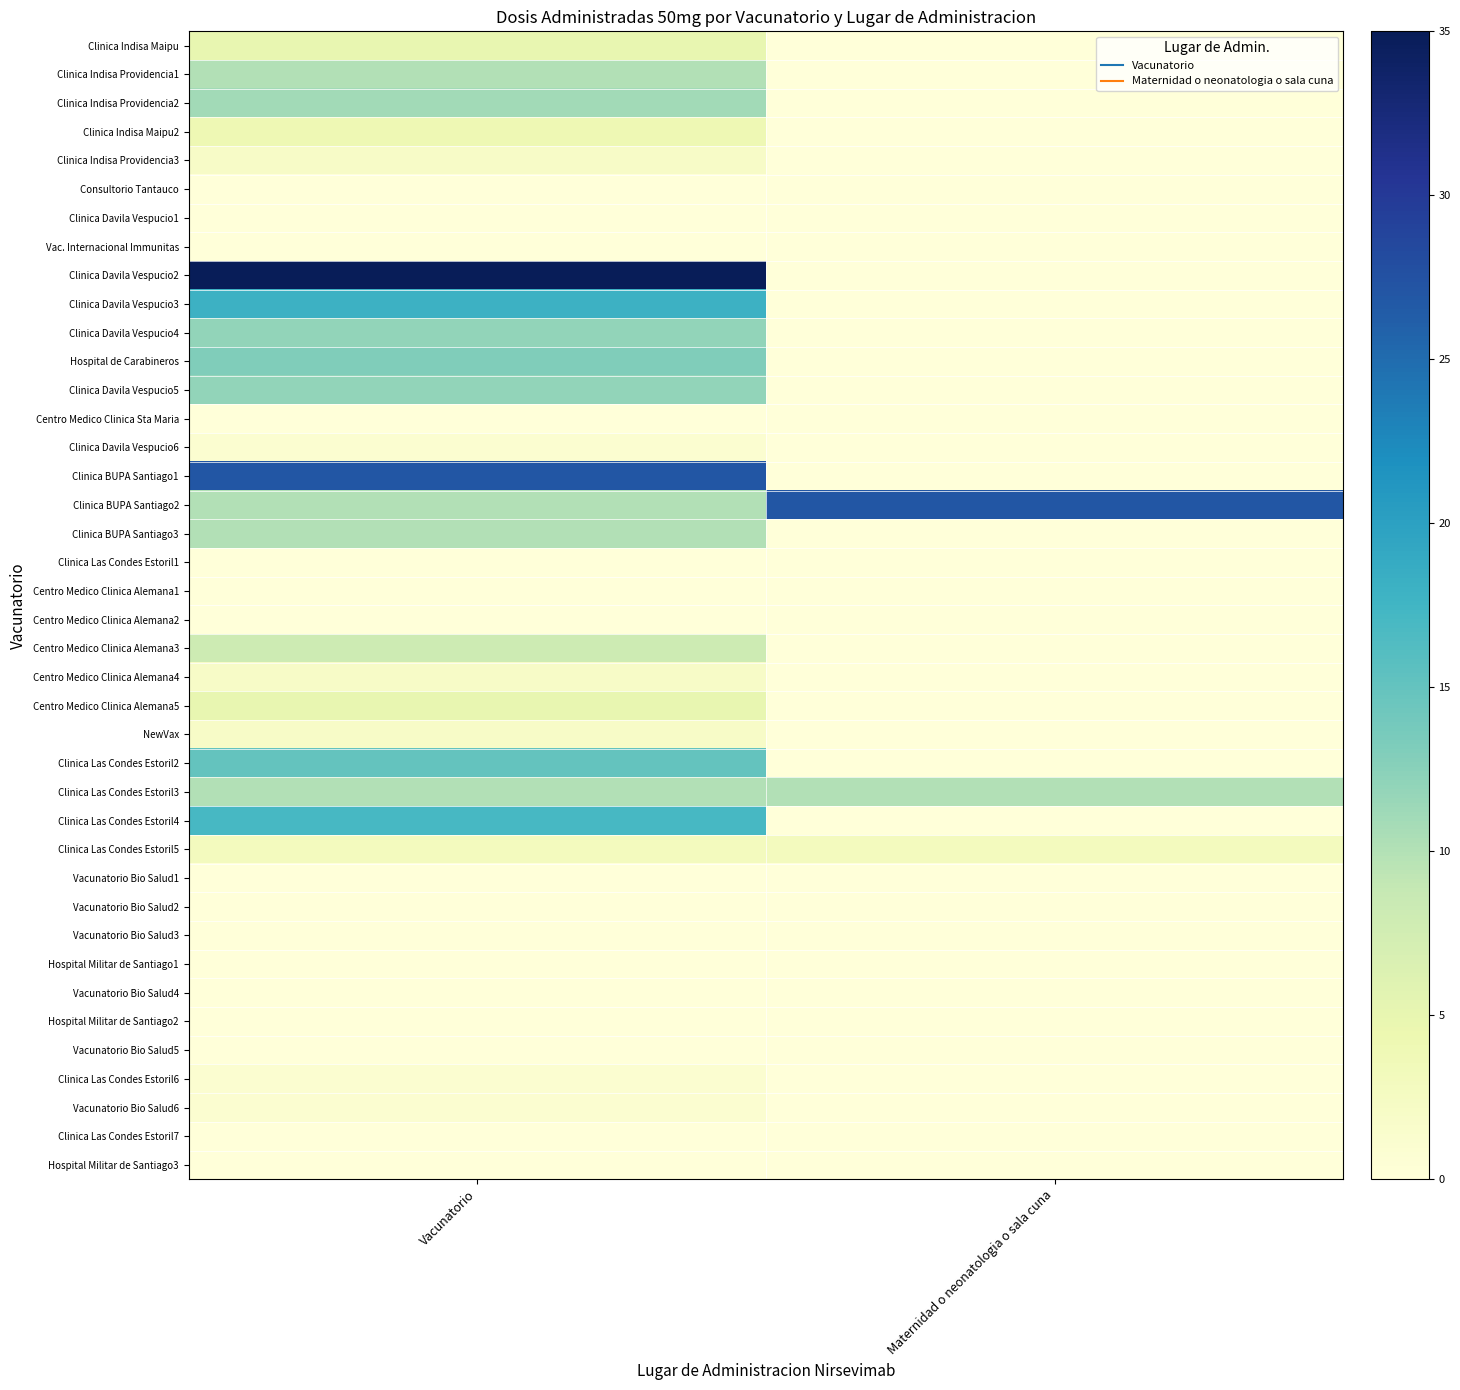

Which series has the largest range (max minus min)?

Clinica Davila Vespucio2